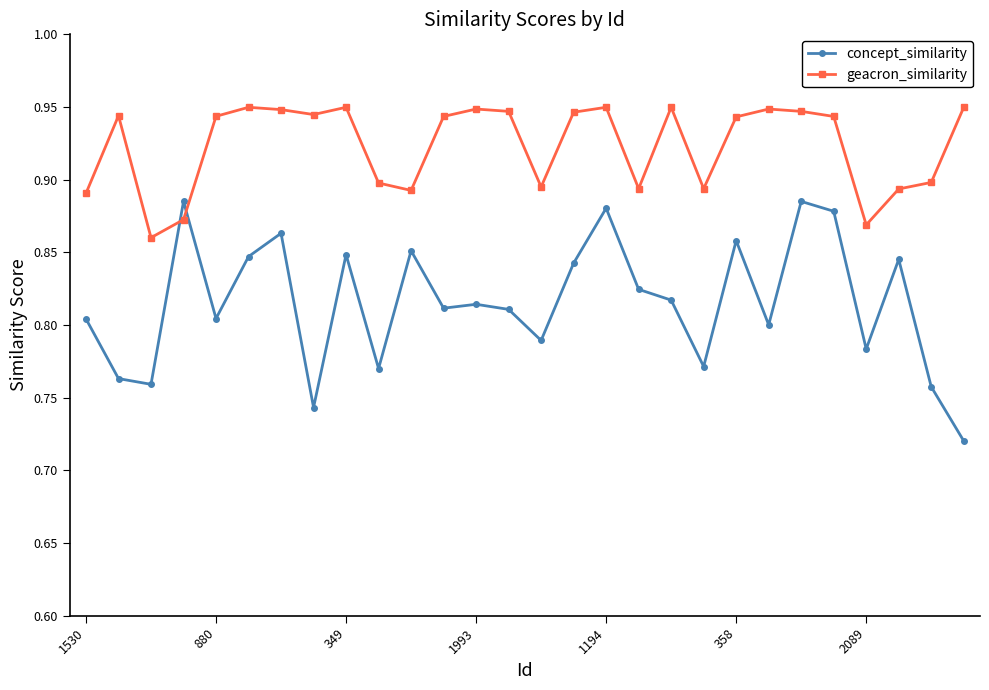

Rank the series by their average value, from highest to lowest.

geacron_similarity, concept_similarity